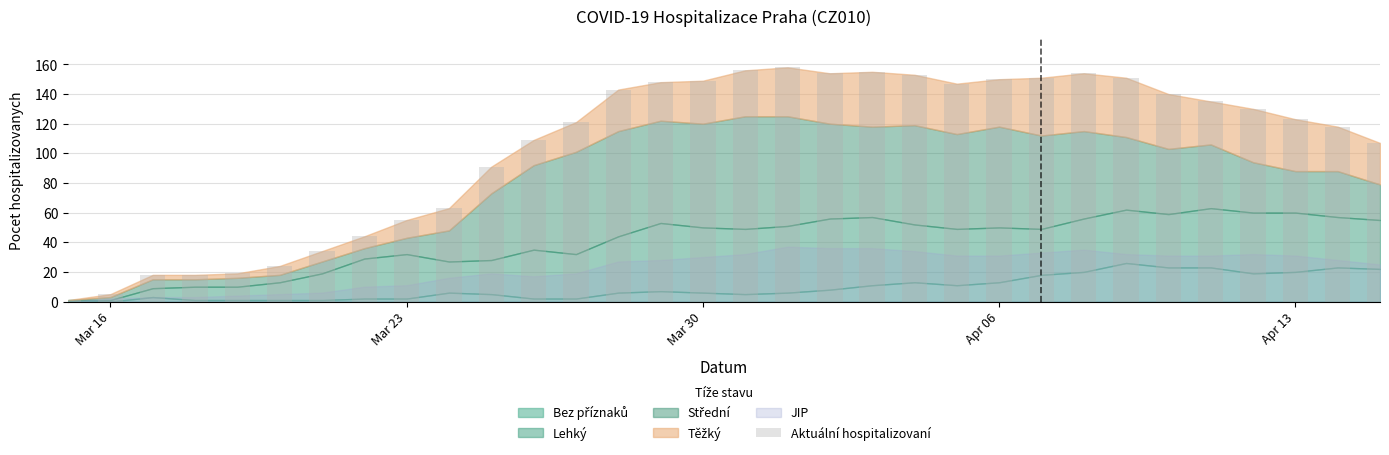

Reading left to right, what are all the values shown in this chart?

1	5	18	18	19	24	34	44	55	63	91	109	121	143	148	149	156	158	154	155	153	147	150	151	154	151	140	135	130	123	118	107